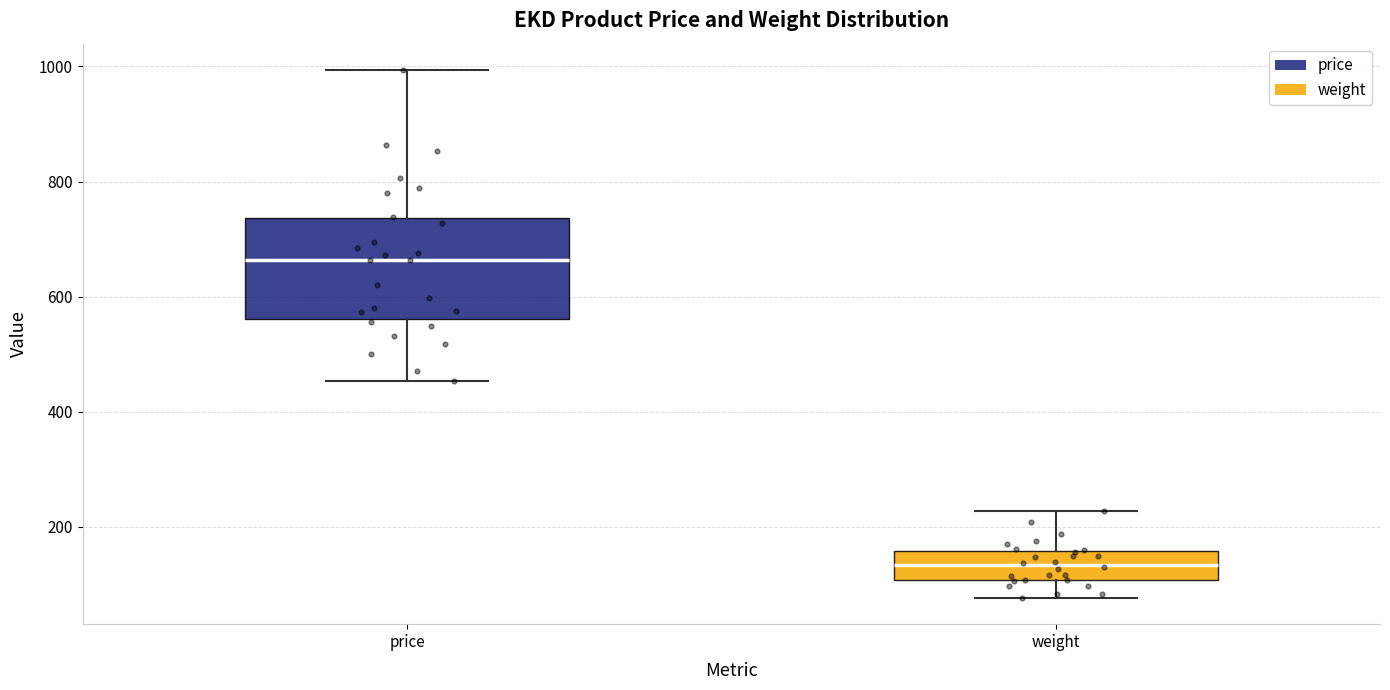

Which box has the highest median line?

price